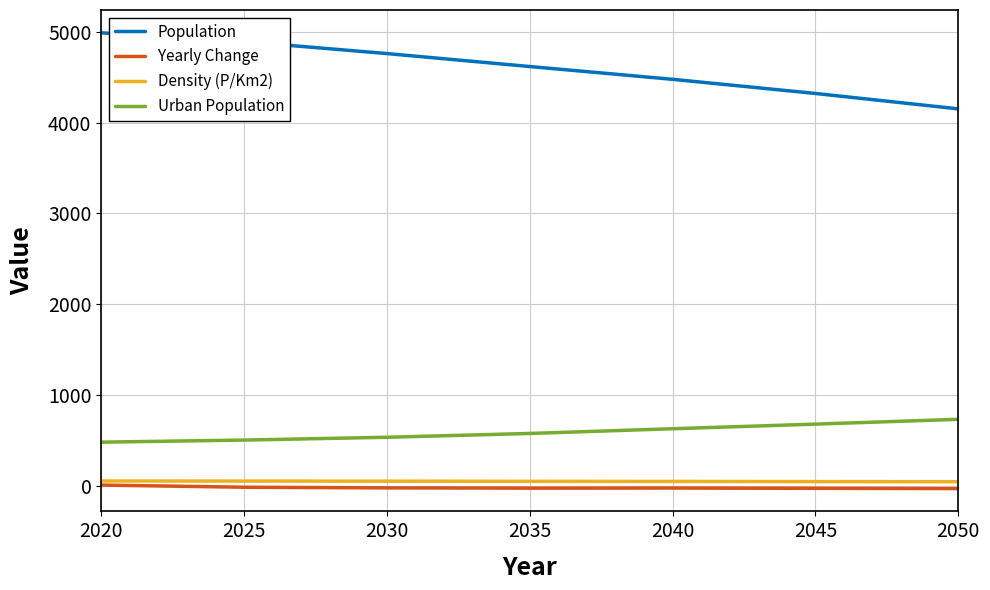

True or false: Density (P/Km2) and Urban Population intersect in this chart.

False